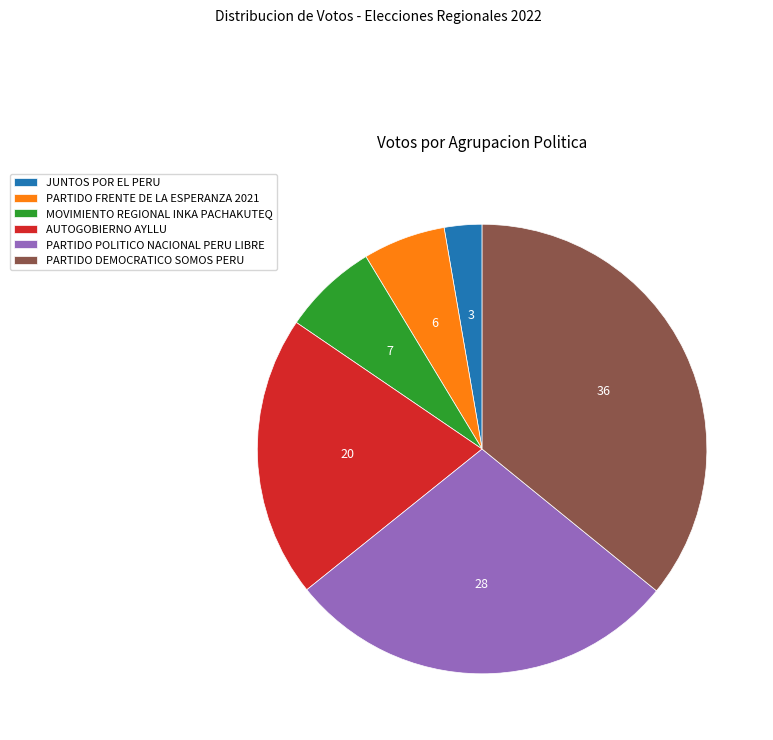

Is it true that MOVIMIENTO REGIONAL INKA PACHAKUTEQ is 7% of the pie?

True